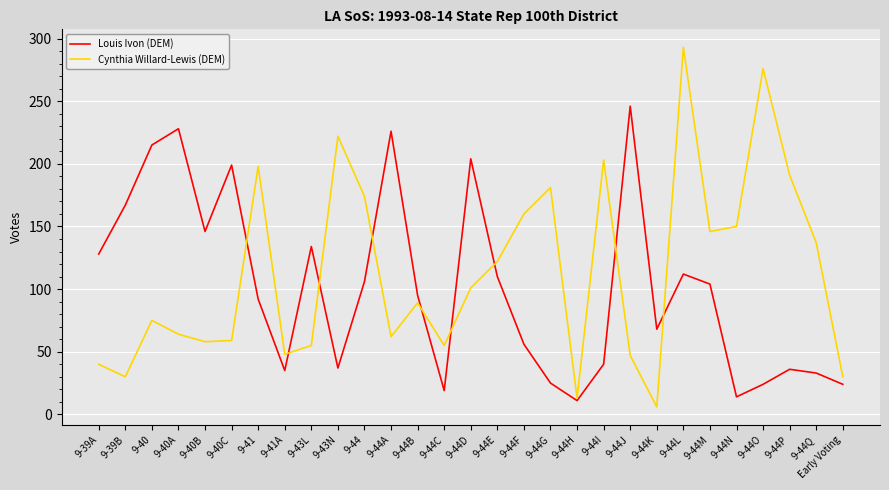

The value of Louis Ivon (DEM) at 9-44E is 110. True or false?

True